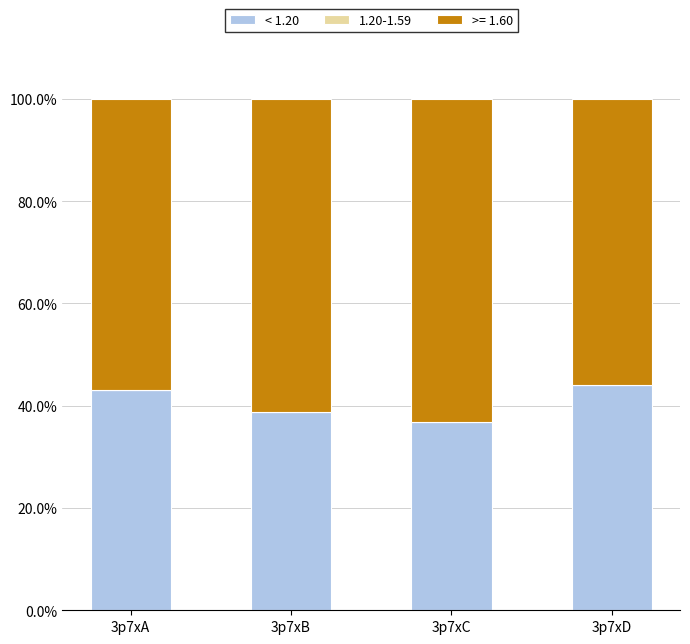

Is it true that < 1.20 equals 53.2 at 3p7xB?

False